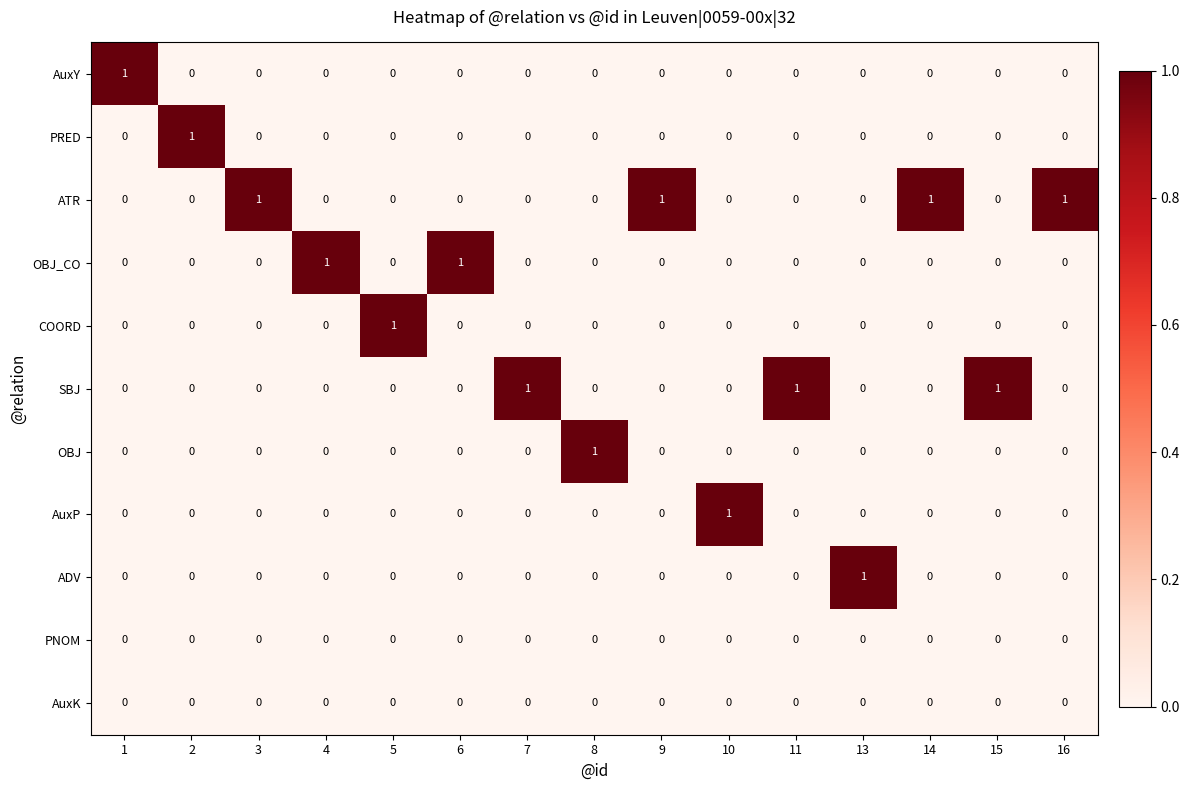

The AuxK series shows 0 at 2. True or false?

True